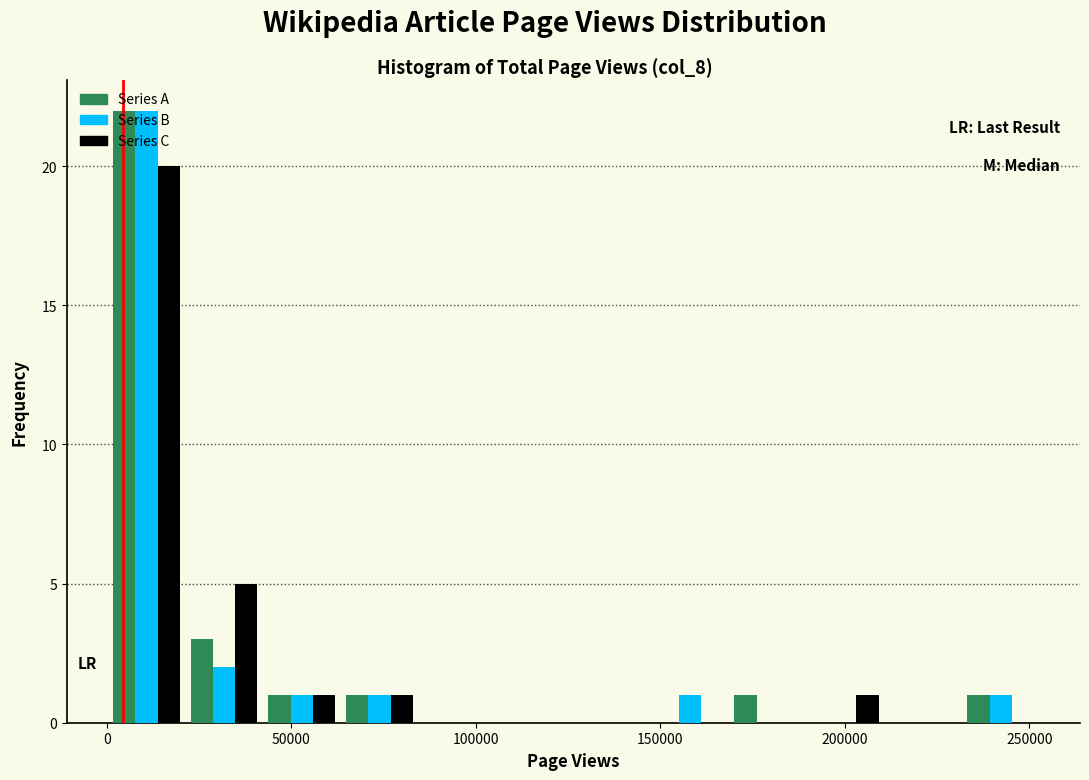

Reading left to right, transcribe this chart: for each range on the x-axis, give the height of each series' bar. Neither the bar edges nor the heights are printed on the chart, so give them approximately, as read against the axes.

0 to 20000: Series A=22	Series B=22	Series C=20
20000 to 40000: Series A=3	Series B=2	Series C=5
40000 to 65000: Series A=1	Series B=1	Series C=1
65000 to 85000: Series A=1	Series B=1	Series C=1
85000 to 105000: Series A=0	Series B=0	Series C=0
105000 to 125000: Series A=0	Series B=0	Series C=0
125000 to 150000: Series A=0	Series B=0	Series C=0
150000 to 170000: Series A=0	Series B=1	Series C=0
170000 to 190000: Series A=1	Series B=0	Series C=0
190000 to 210000: Series A=0	Series B=0	Series C=1
210000 to 230000: Series A=0	Series B=0	Series C=0
230000 to 255000: Series A=1	Series B=1	Series C=0